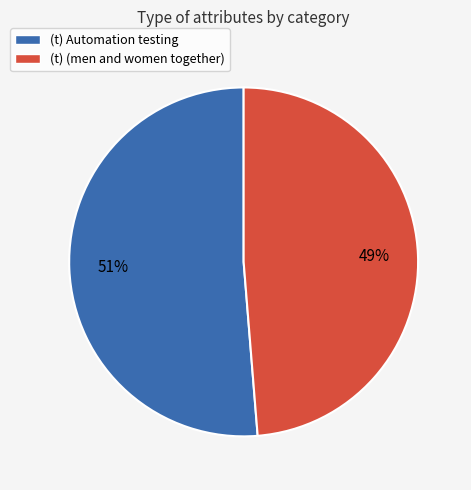

To the nearest percent, what is the combined percentage of (t) Automation testing and (t) (men and women together)?

100%